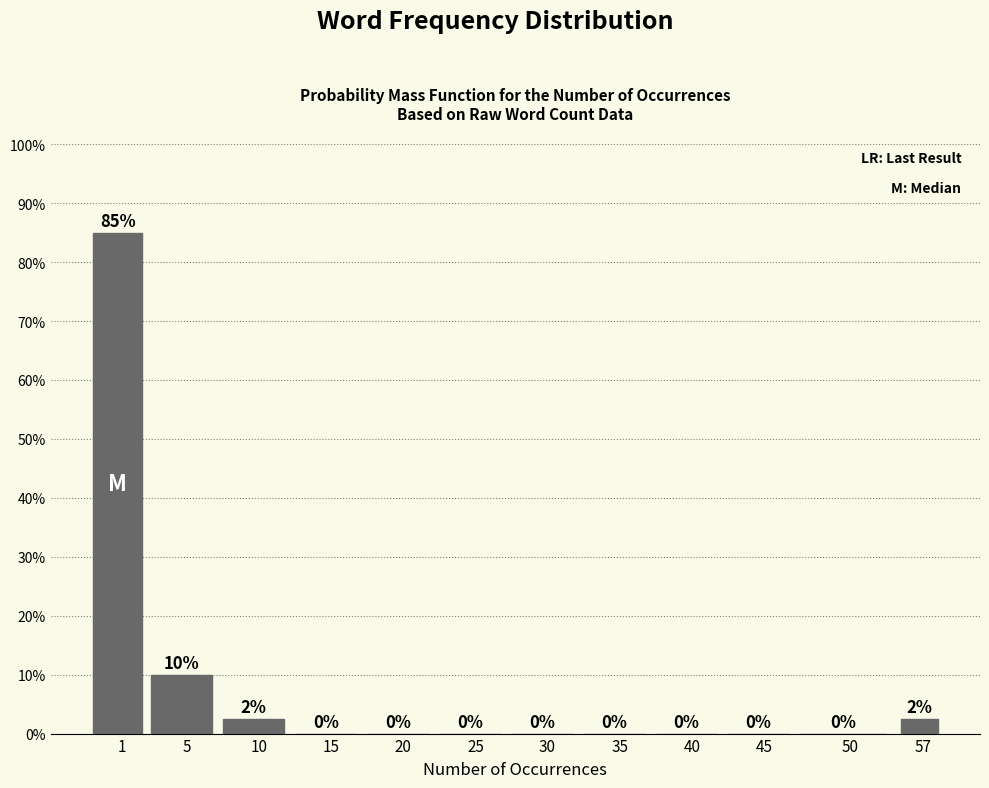

Are the bars horizontal?

No